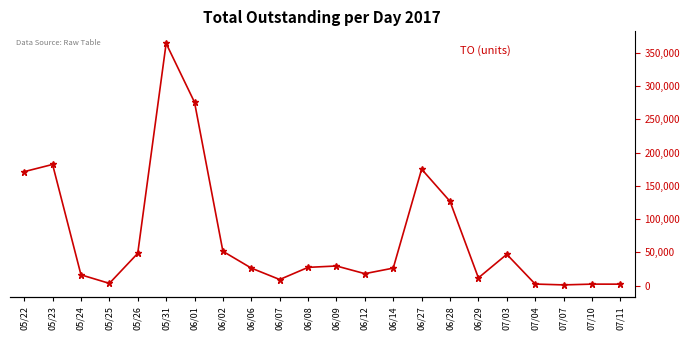

How many series are shown in this chart?

1